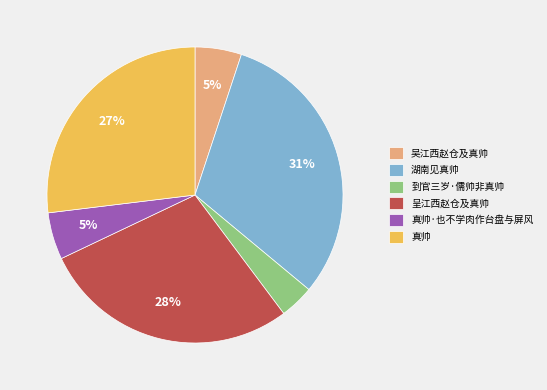

What percentage is the 到官三岁·儒帅非真帅 slice, to the nearest percent?

4%